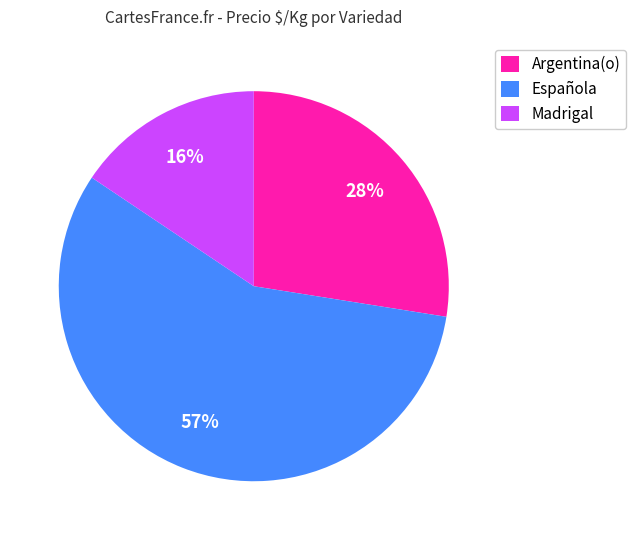

Does any single category account for the majority?

Yes